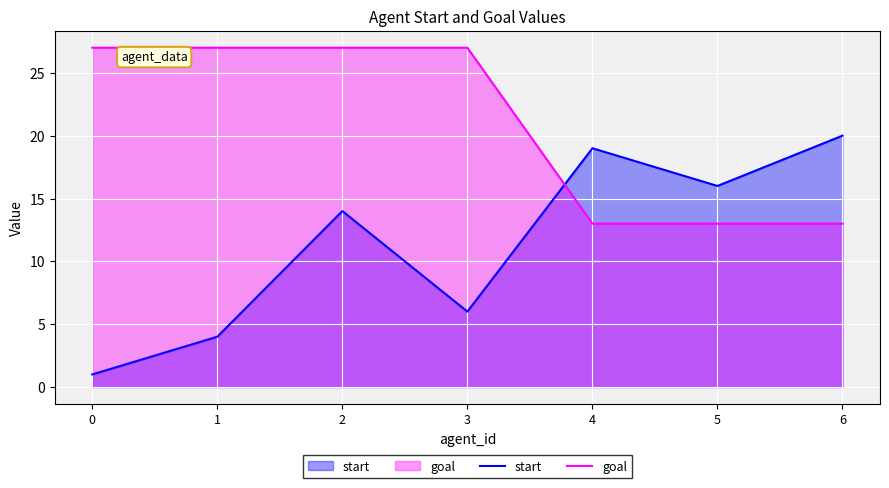

What is the total value across all series at 1?

31